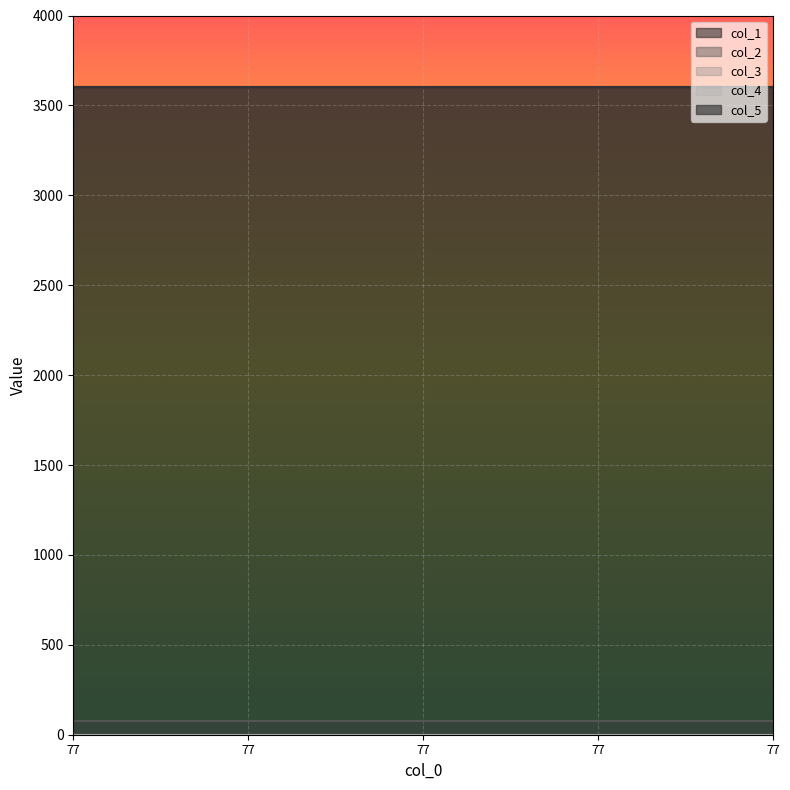

At which label does col_3 reach its minimum?

77